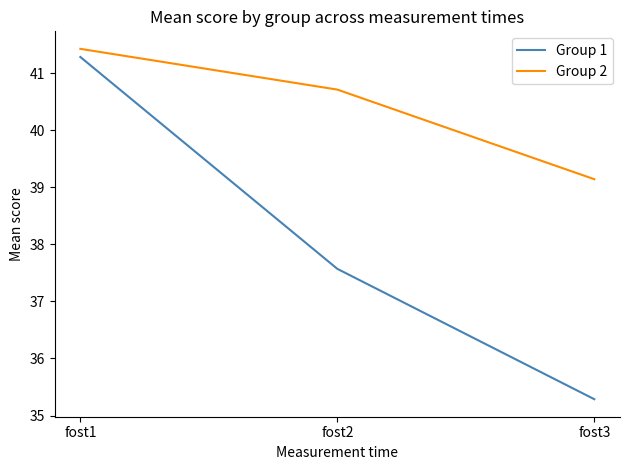

Reading left to right, transcribe all the data shown in this chart.

Group 1: fost1=41.3	fost2=37.6	fost3=35.3
Group 2: fost1=41.4	fost2=40.7	fost3=39.1